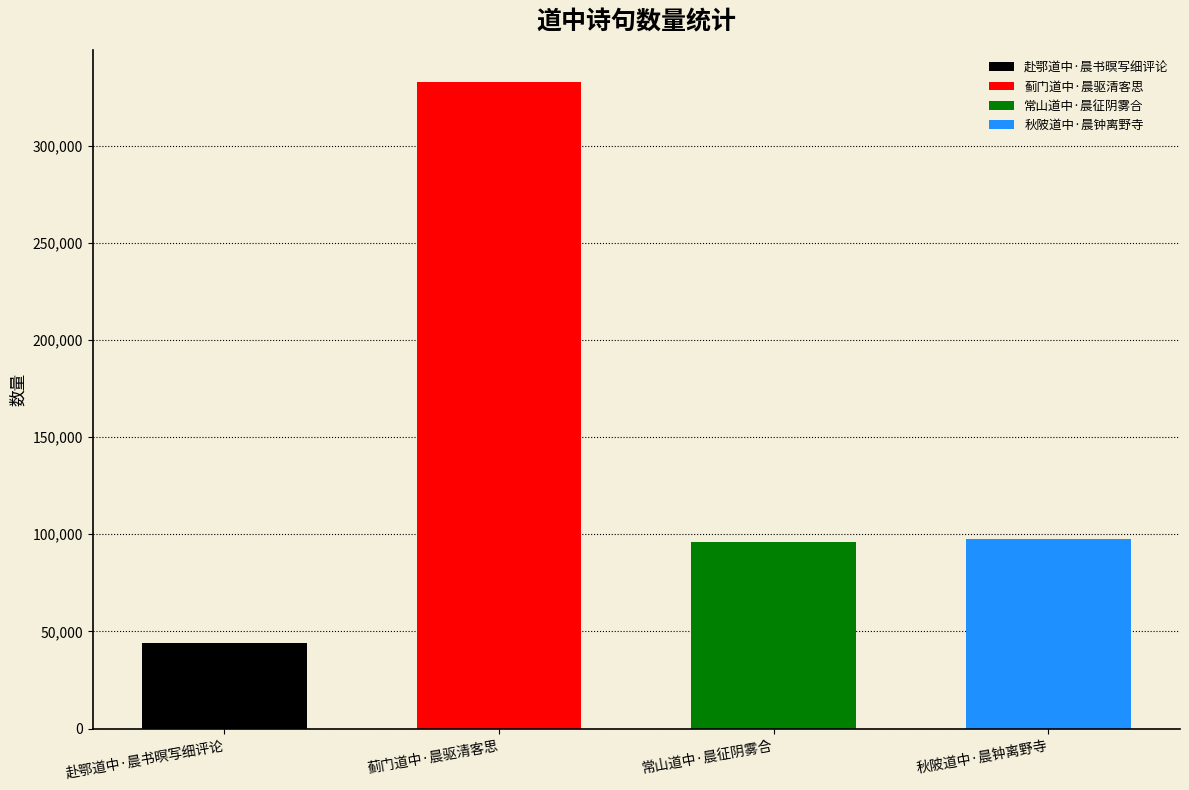

What is the greatest value displayed?

332555